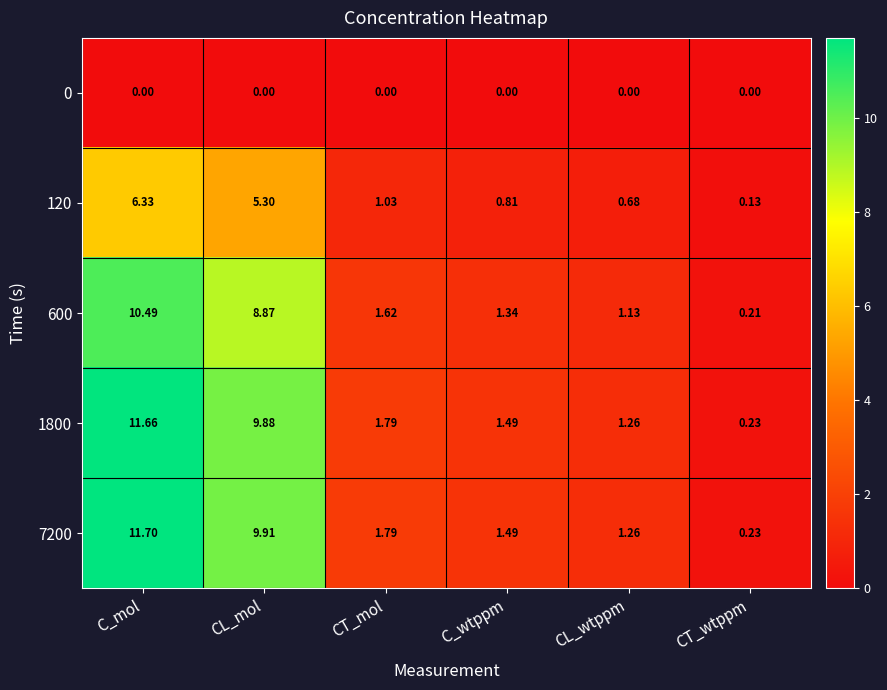

Which category has the lowest value in the 600 series?

CT_wtppm